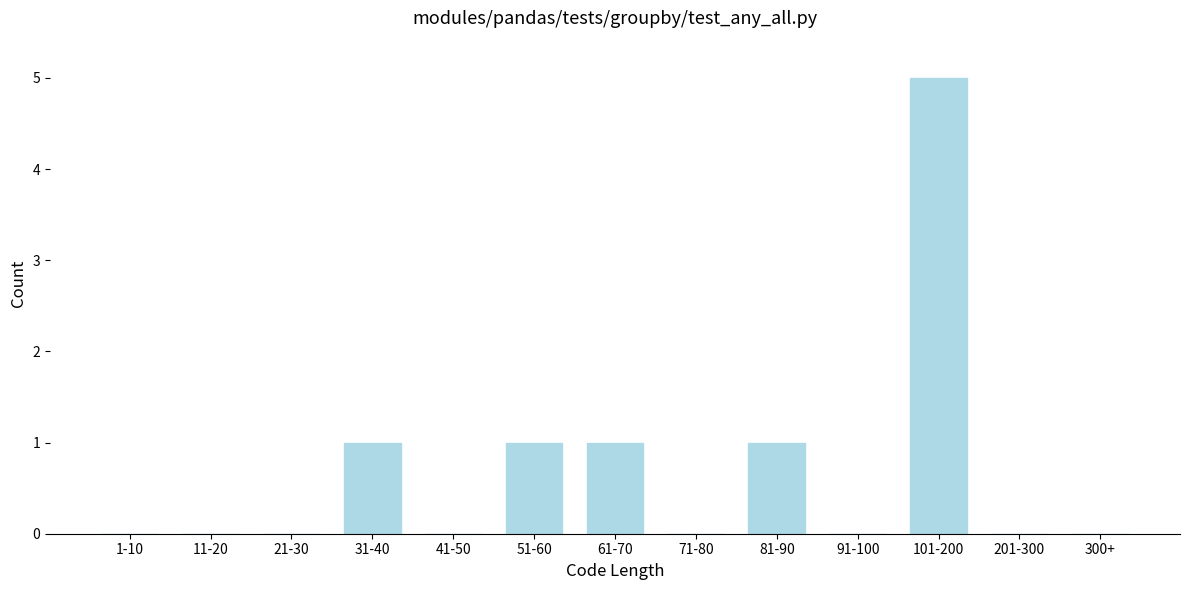

Reading left to right, what are all the values shown in this chart?

1-10=0	11-20=0	21-30=0	31-40=1	41-50=0	51-60=1	61-70=1	71-80=0	81-90=1	91-100=0	101-200=5	201-300=0	300+=0